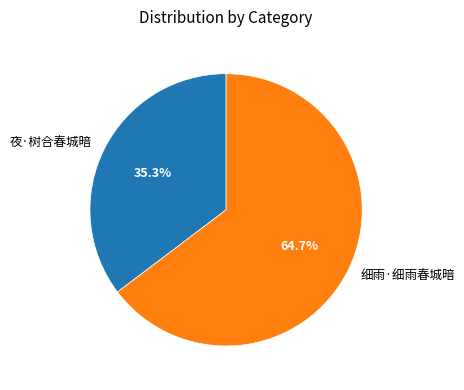

Which has a higher value, 细雨·细雨春城暗 or 夜·树合春城暗?

细雨·细雨春城暗